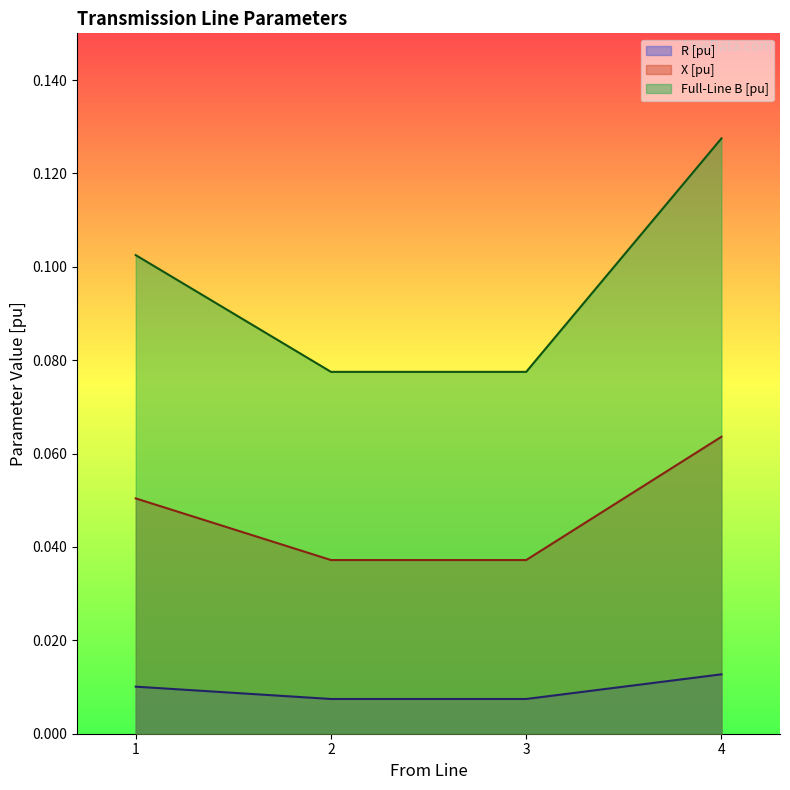

Reading left to right, list all the values displayed in this chart.

R [pu]: 1=0.0	2=0.0	3=0.0	4=0.0
X [pu]: 1=0.1	2=0.0	3=0.0	4=0.1
Full-Line B [pu]: 1=0.1	2=0.1	3=0.1	4=0.1